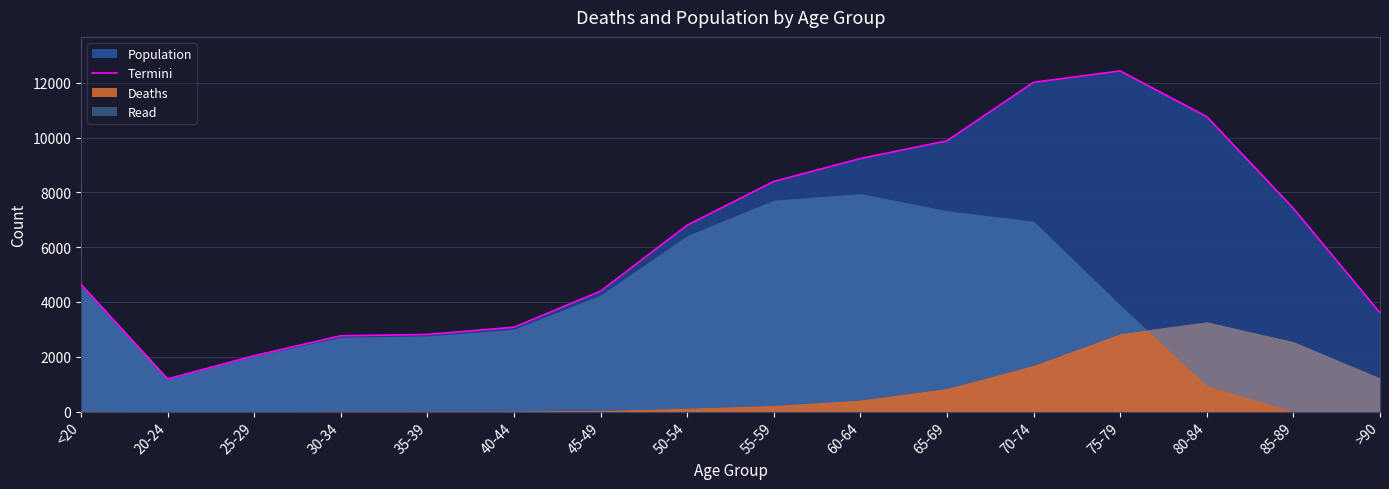

Does the chart display data point markers on the line(s)?

No